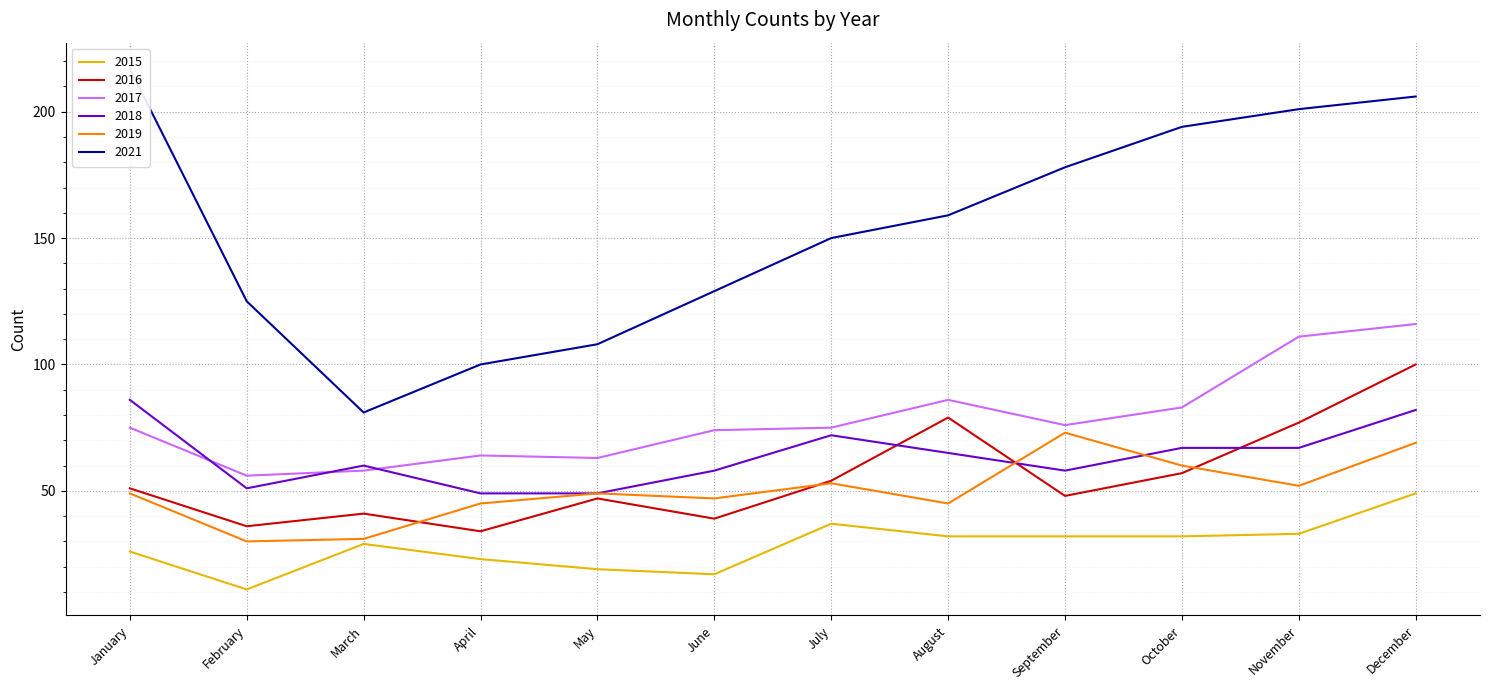

The value of 2018 at November is 18. True or false?

False